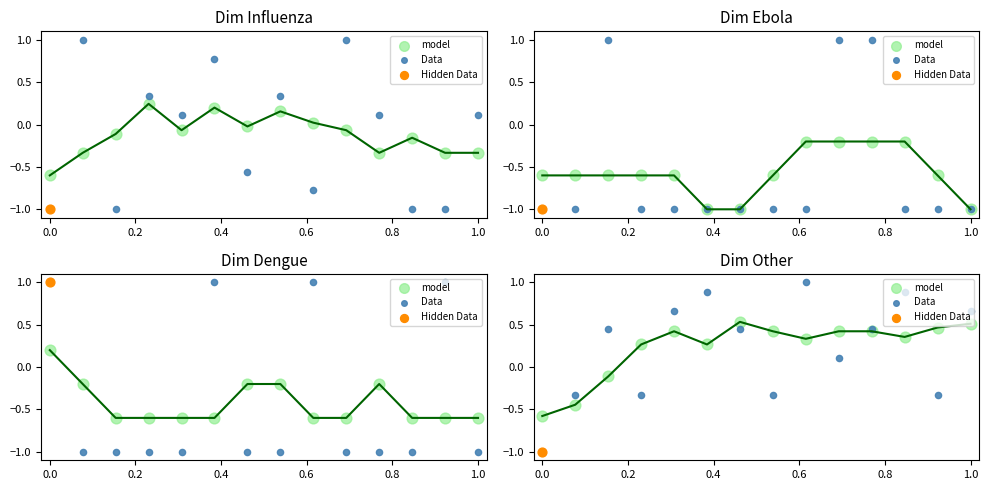

Which series has the widest spread of Y values?

Data